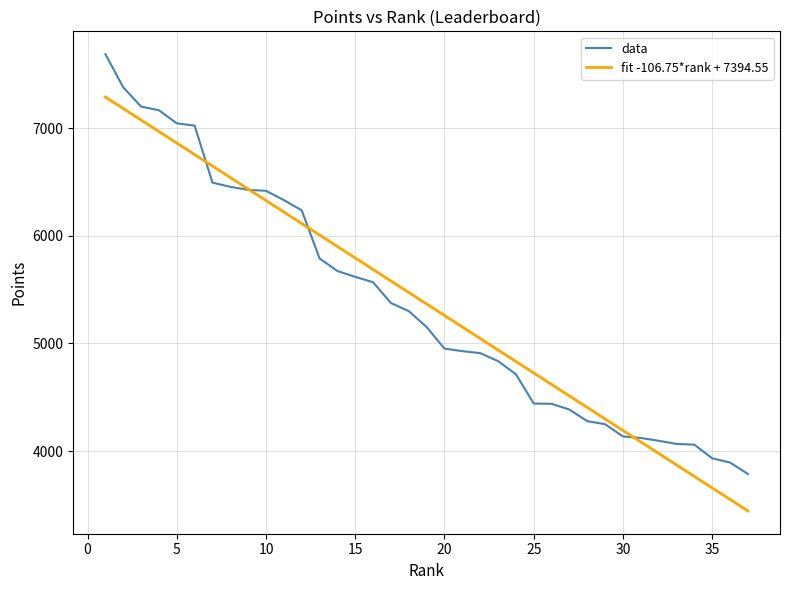

What is the highest value of the fit -106.75*rank + 7394.55 series?

7287.8